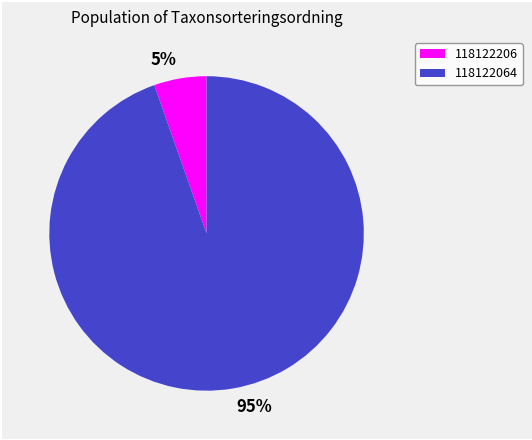

To the nearest percent, what portion does 118122206 represent?

5%